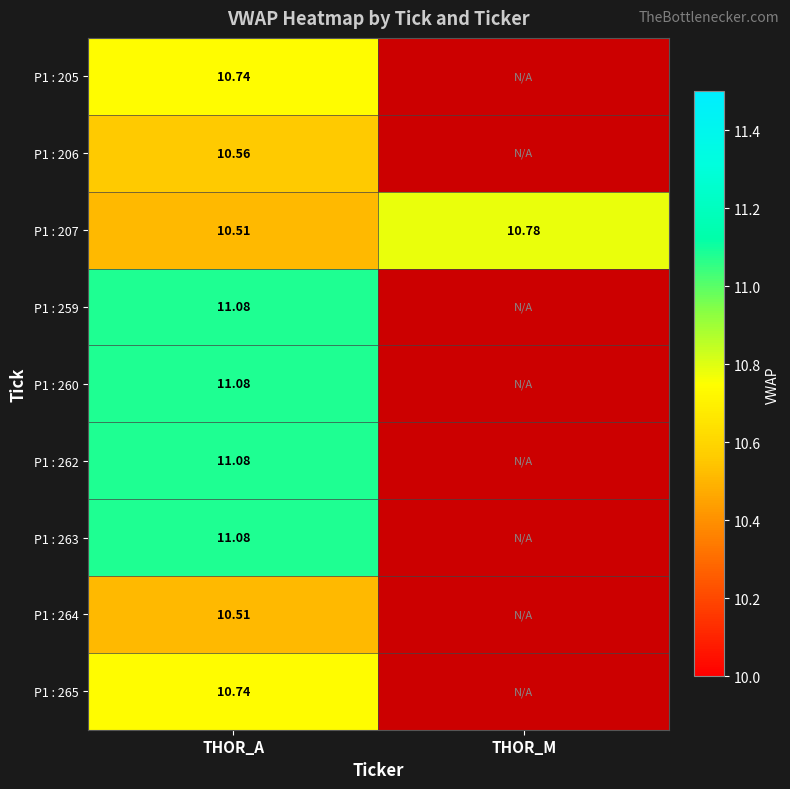

List the labels in order of P1 : 263 value, smallest first.

THOR_M, THOR_A